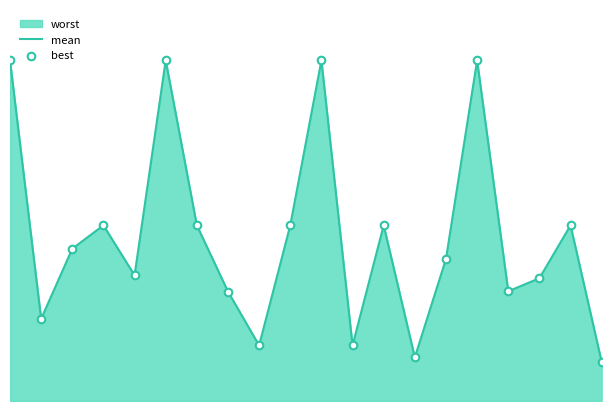

Which series has the largest Y range (max minus min)?

mean